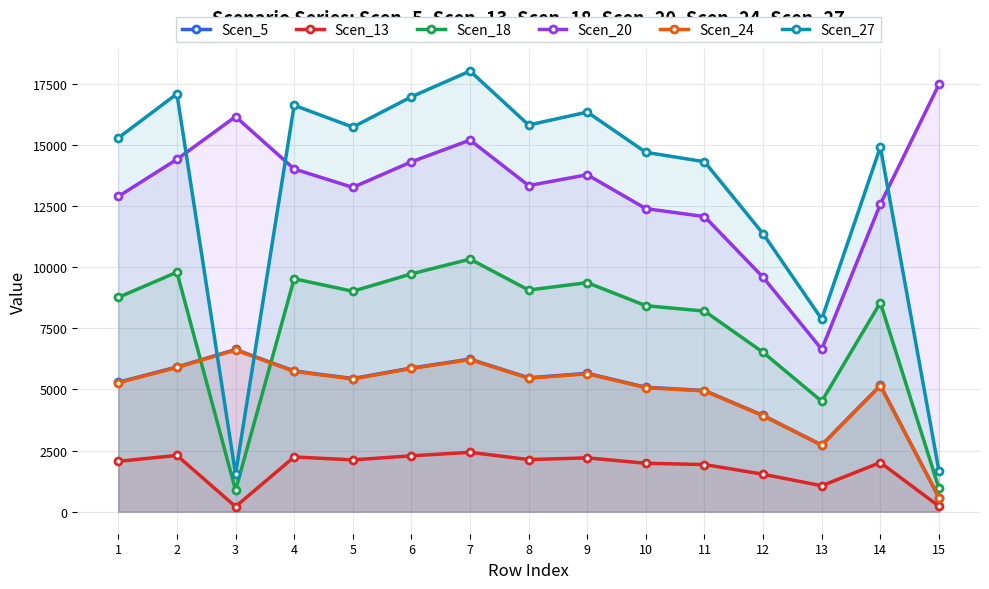

True or false: Scen_5 and Scen_24 cross at least once.

False